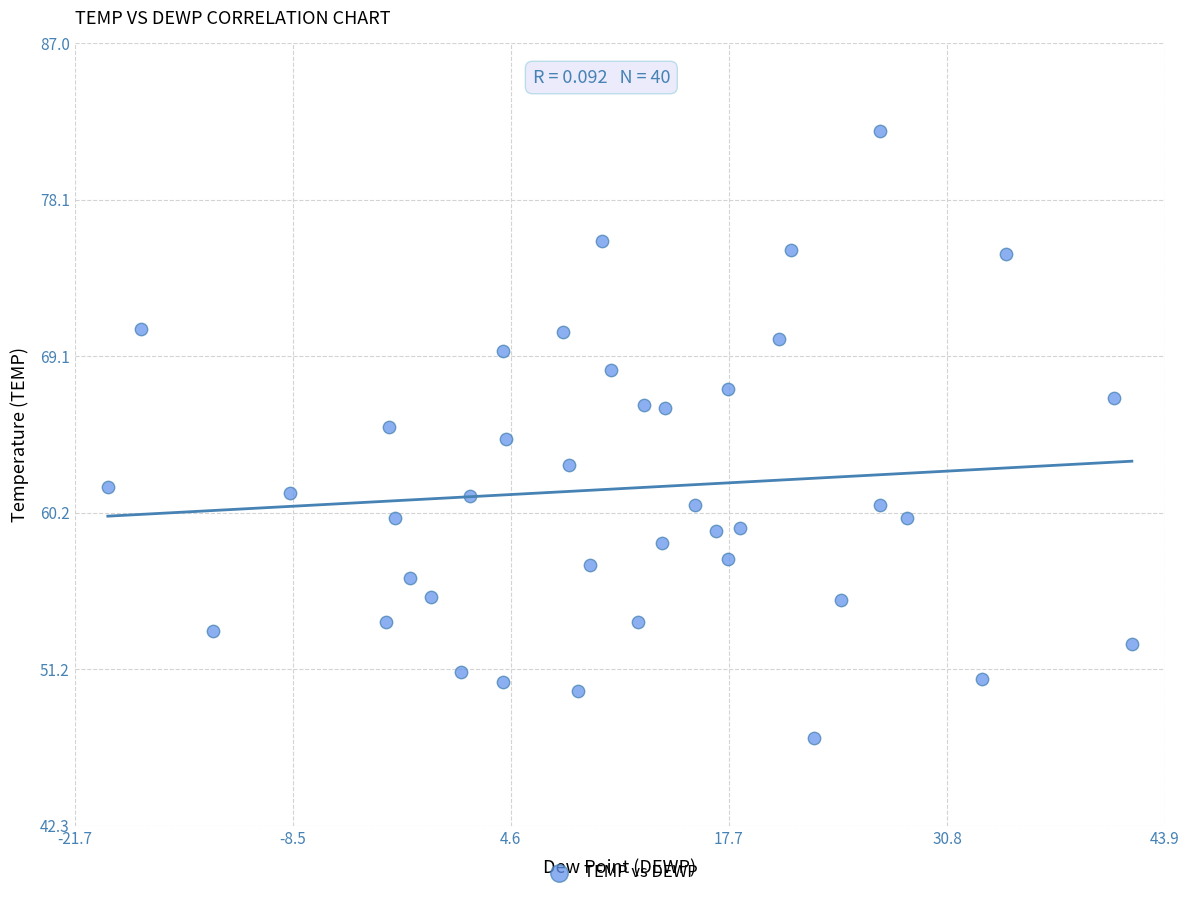

What is the range of X values (max minus min)?

61.6